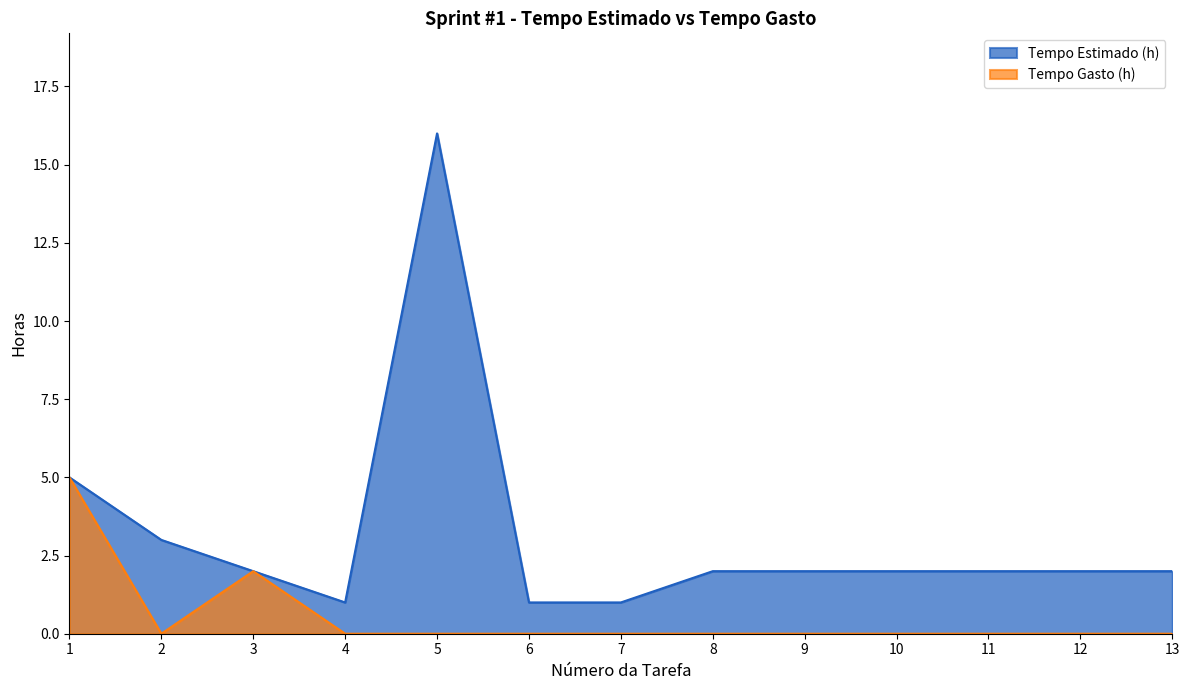

Reading left to right, list all the values displayed in this chart.

Tempo Estimado (h): 5	3	2	1	16	1	1	2	2	2	2	2	2
Tempo Gasto (h): 5	0	2	0	0	0	0	0	0	0	0	0	0